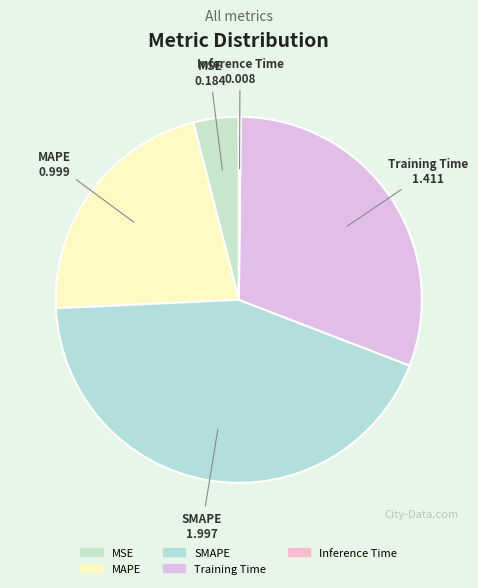

Does MSE account for over 50% of the chart?

No